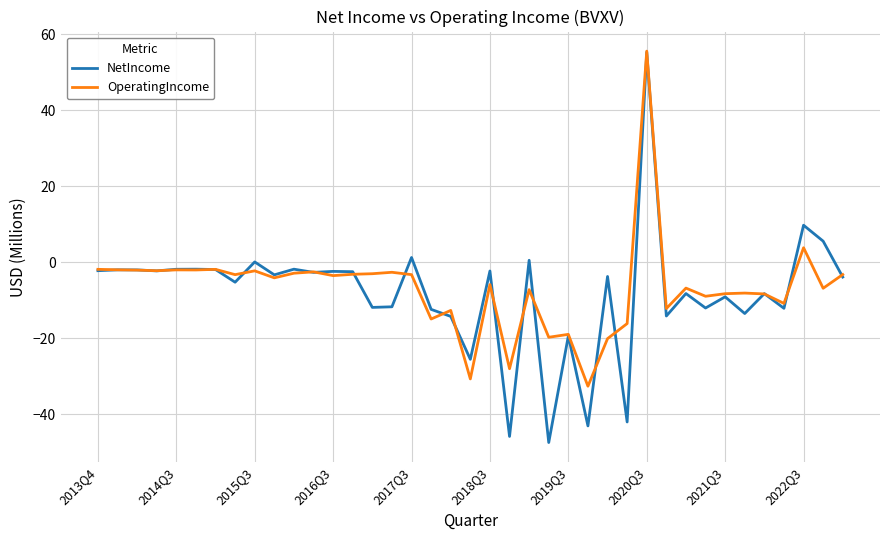

What is the minimum value for NetIncome?

-47.4